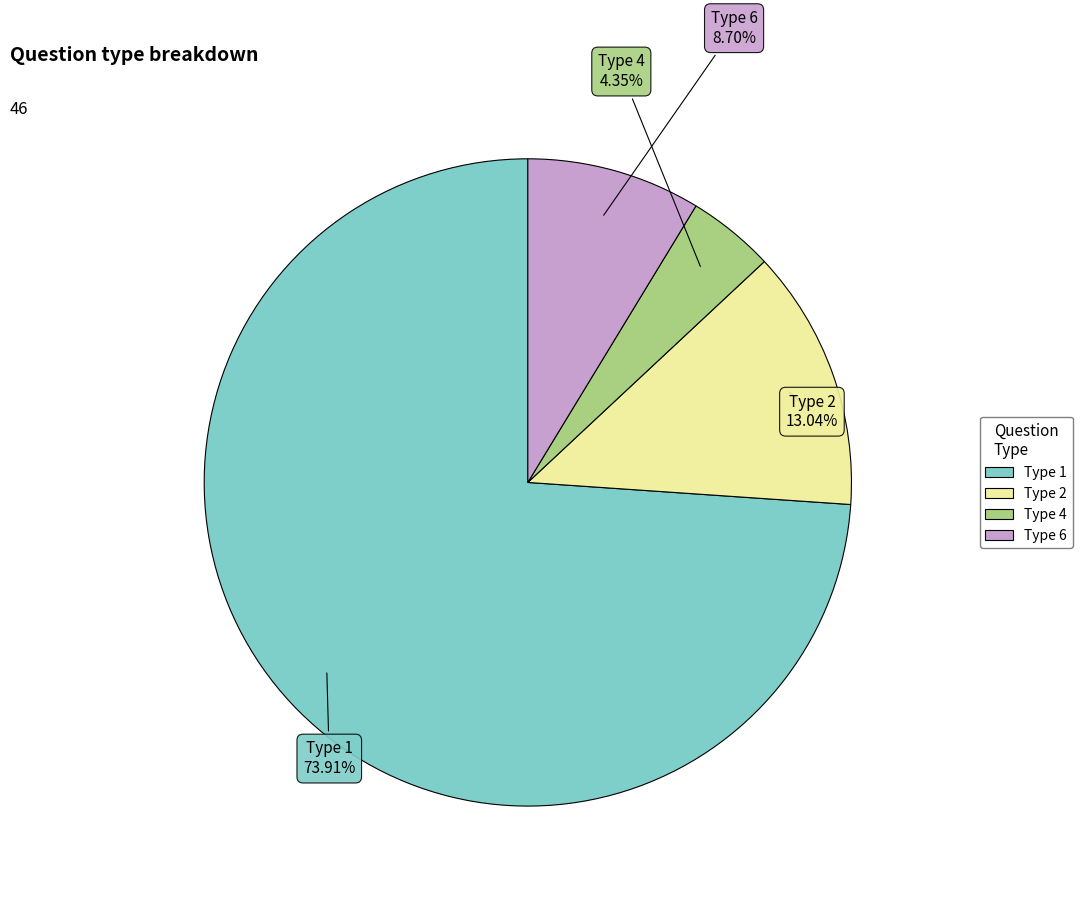

Is there a majority slice in this chart?

Yes